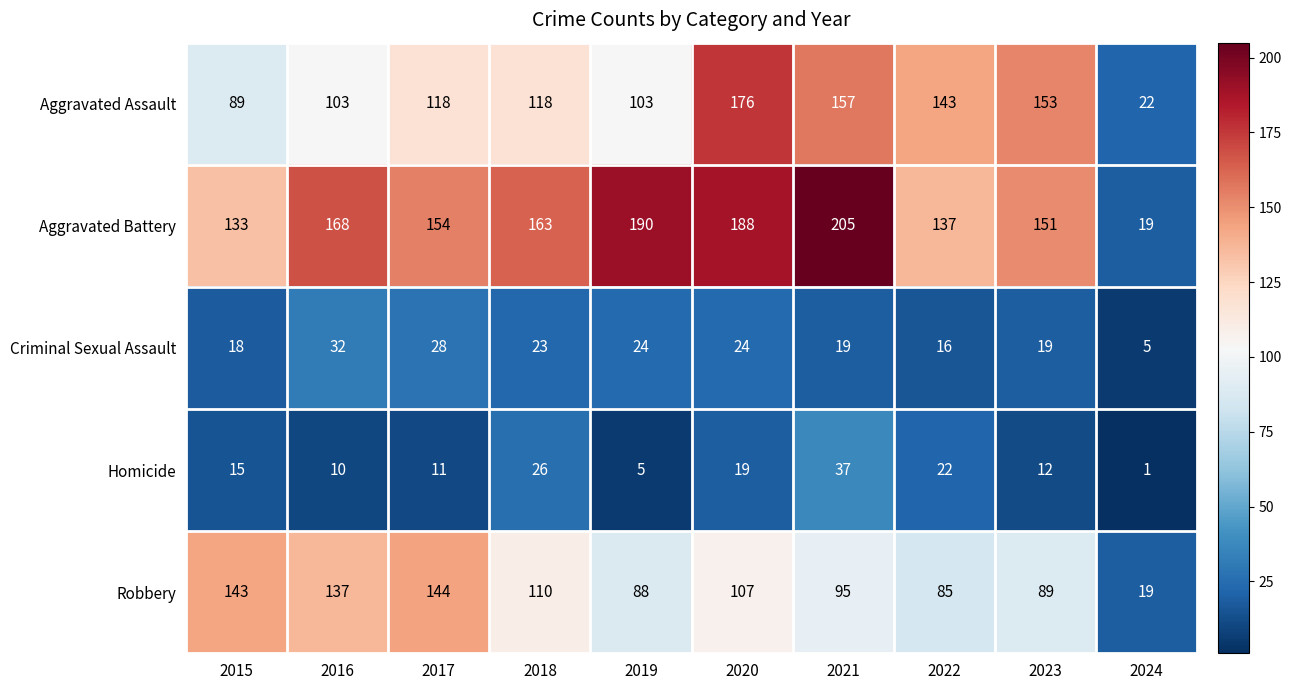

True or false: Aggravated Assault has a value of 118 at 2017.

True